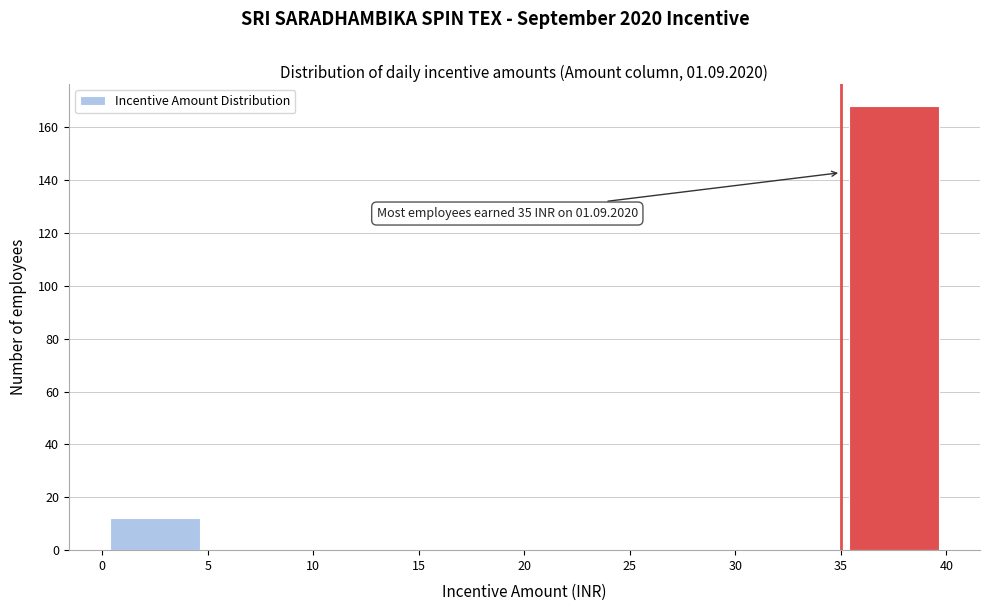

Which range on the x-axis has the tallest bar?

35 to 40